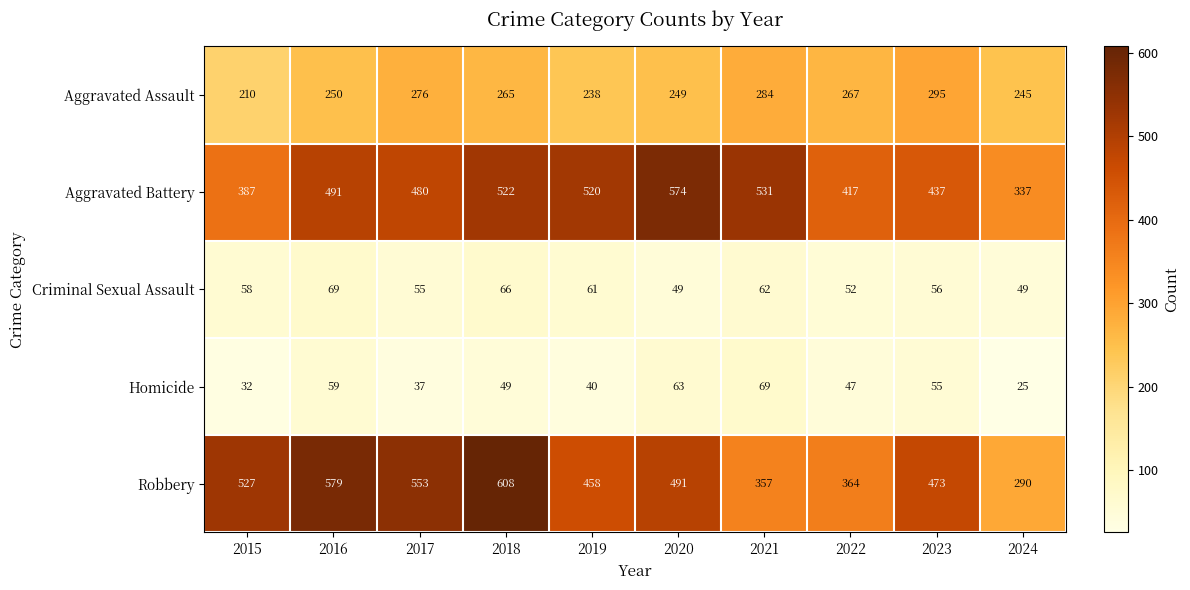

What is the greatest value displayed?

608